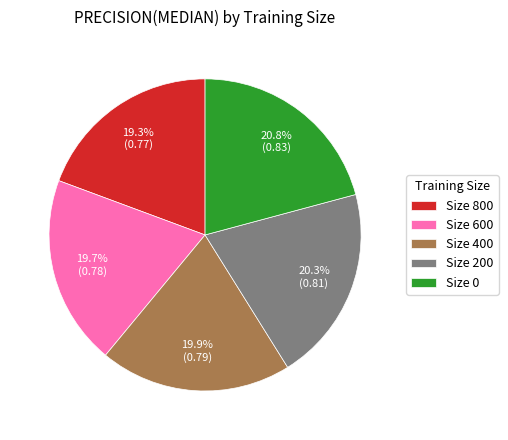

Combined, do Size 0 and Size 800 account for over 50%?

No